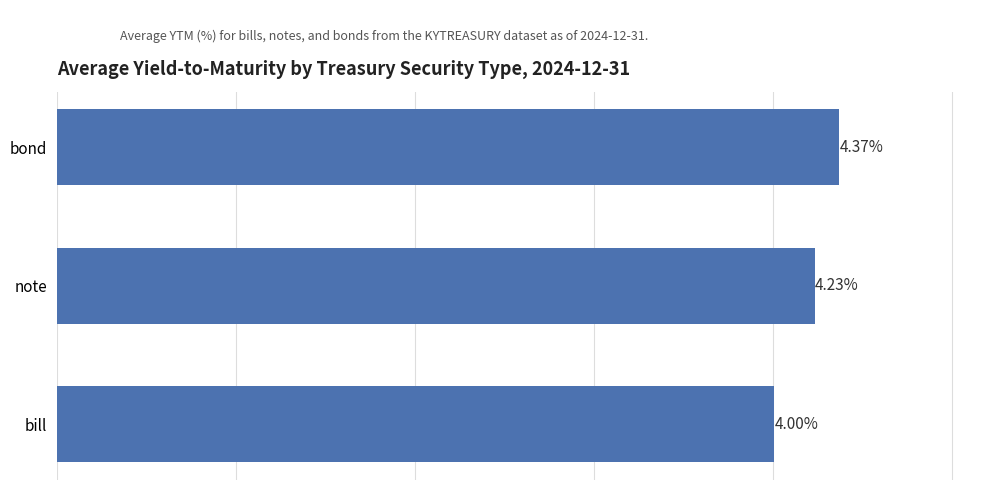

What is the label of the 3rd bar from the bottom?

bond